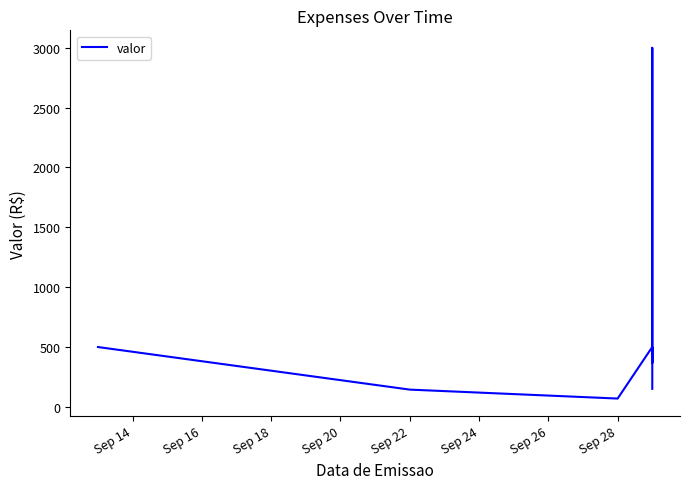

Is this an area chart (filled region under the line)?

No